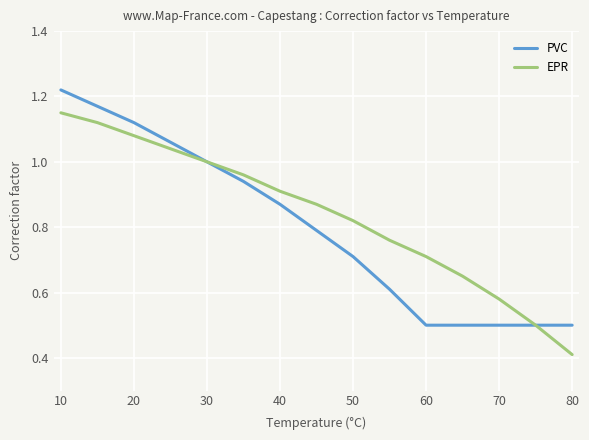

List the series in order of their peak value, lowest first.

EPR, PVC